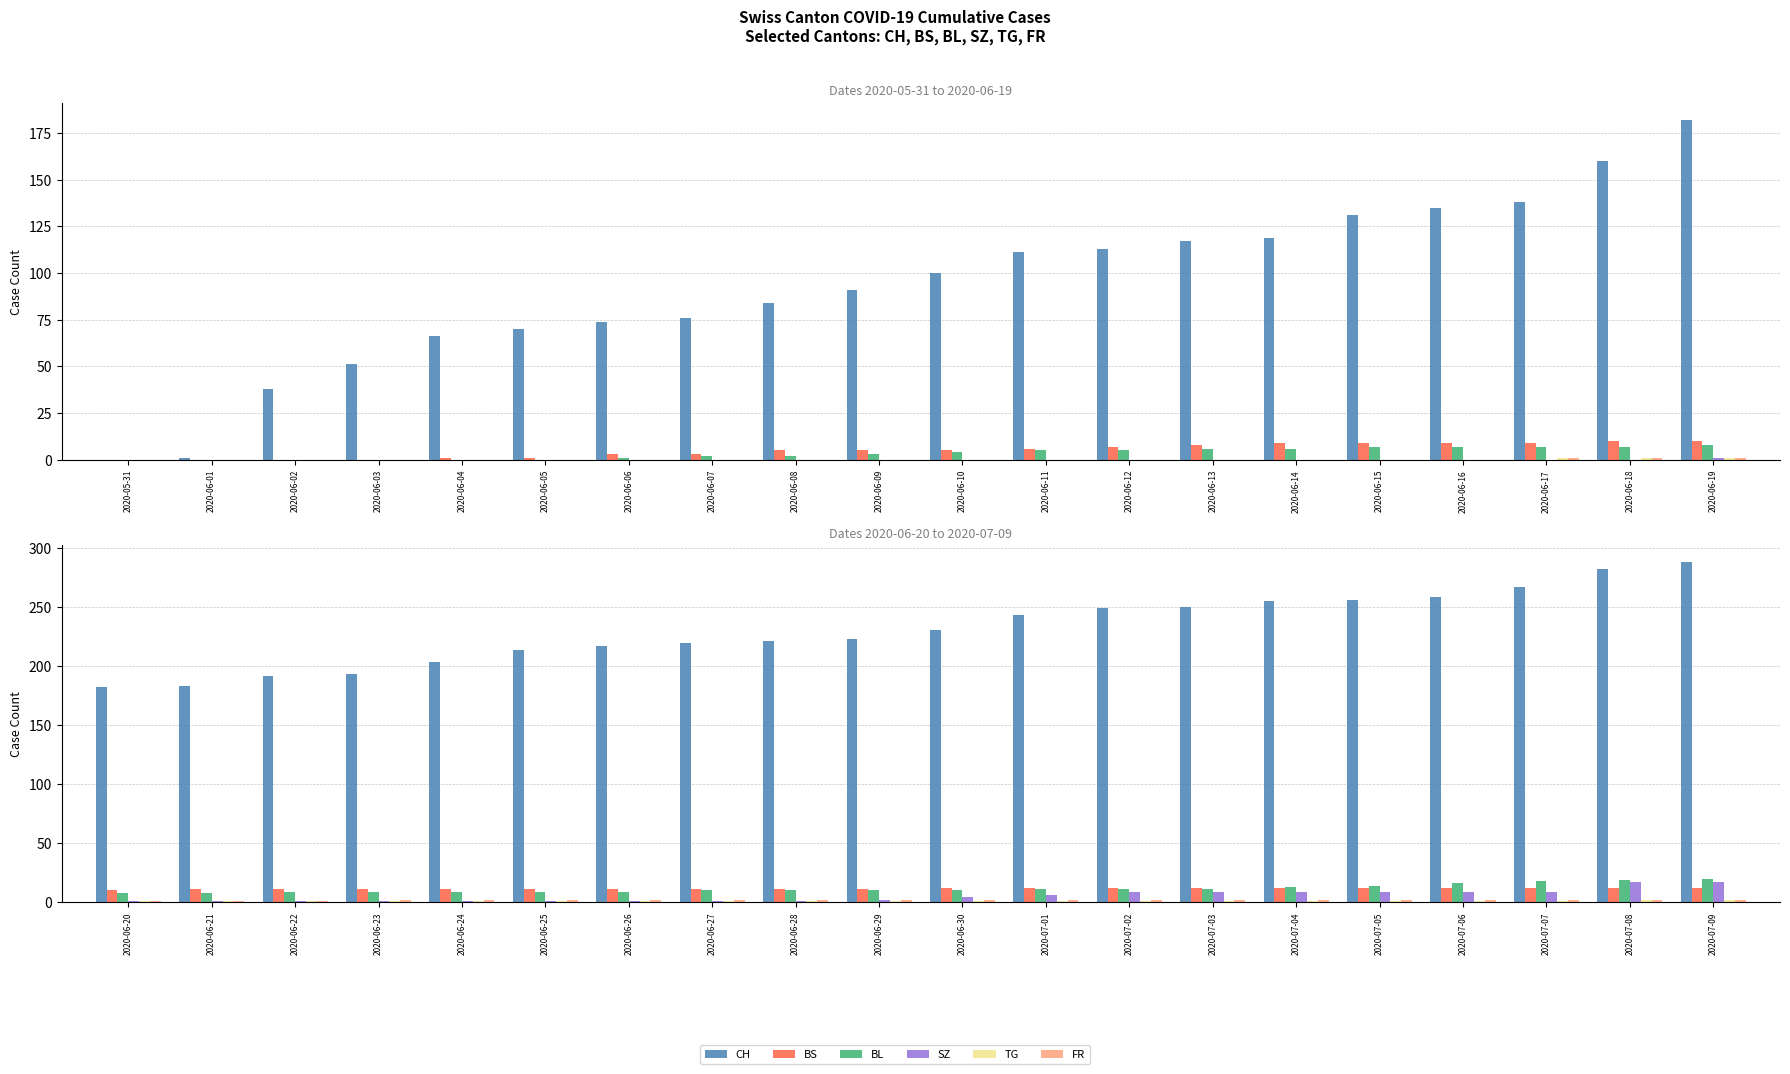

Which series has the largest range (max minus min)?

CH